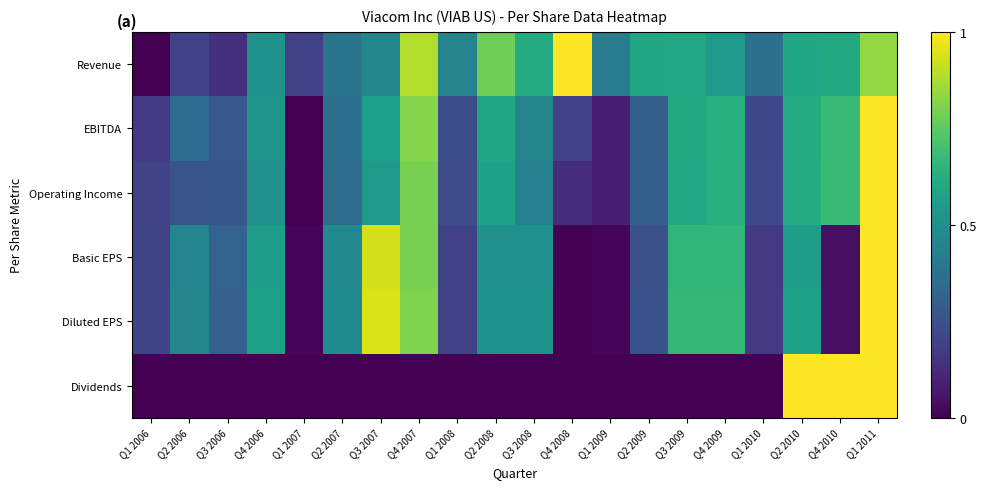

Reading right to left, list all the values displayed in this chart.

Revenue: Q1 2011=0.8	Q4 2010=0.6	Q2 2010=0.6	Q1 2010=0.4	Q4 2009=0.5	Q3 2009=0.6	Q2 2009=0.6	Q1 2009=0.4	Q4 2008=1.0	Q3 2008=0.6	Q2 2008=0.8	Q1 2008=0.4	Q4 2007=0.9	Q3 2007=0.5	Q2 2007=0.4	Q1 2007=0.2	Q4 2006=0.5	Q3 2006=0.1	Q2 2006=0.2	Q1 2006=0.0
EBITDA: Q1 2011=1.0	Q4 2010=0.7	Q2 2010=0.6	Q1 2010=0.2	Q4 2009=0.6	Q3 2009=0.6	Q2 2009=0.3	Q1 2009=0.1	Q4 2008=0.2	Q3 2008=0.5	Q2 2008=0.6	Q1 2008=0.2	Q4 2007=0.8	Q3 2007=0.6	Q2 2007=0.4	Q1 2007=0.0	Q4 2006=0.5	Q3 2006=0.3	Q2 2006=0.4	Q1 2006=0.2
Operating Income: Q1 2011=1.0	Q4 2010=0.7	Q2 2010=0.6	Q1 2010=0.2	Q4 2009=0.6	Q3 2009=0.6	Q2 2009=0.3	Q1 2009=0.1	Q4 2008=0.1	Q3 2008=0.4	Q2 2008=0.6	Q1 2008=0.2	Q4 2007=0.8	Q3 2007=0.5	Q2 2007=0.4	Q1 2007=0.0	Q4 2006=0.5	Q3 2006=0.3	Q2 2006=0.3	Q1 2006=0.2
Basic EPS: Q1 2011=1.0	Q4 2010=0.0	Q2 2010=0.6	Q1 2010=0.2	Q4 2009=0.7	Q3 2009=0.7	Q2 2009=0.2	Q1 2009=0.0	Q4 2008=0.0	Q3 2008=0.5	Q2 2008=0.5	Q1 2008=0.2	Q4 2007=0.8	Q3 2007=0.9	Q2 2007=0.5	Q1 2007=0.0	Q4 2006=0.6	Q3 2006=0.3	Q2 2006=0.5	Q1 2006=0.2
Diluted EPS: Q1 2011=1.0	Q4 2010=0.0	Q2 2010=0.6	Q1 2010=0.2	Q4 2009=0.7	Q3 2009=0.7	Q2 2009=0.2	Q1 2009=0.0	Q4 2008=0.0	Q3 2008=0.5	Q2 2008=0.5	Q1 2008=0.2	Q4 2007=0.8	Q3 2007=0.9	Q2 2007=0.5	Q1 2007=0.0	Q4 2006=0.6	Q3 2006=0.3	Q2 2006=0.5	Q1 2006=0.2
Dividends: Q1 2011=1.0	Q4 2010=1.0	Q2 2010=1.0	Q1 2010=0.0	Q4 2009=0.0	Q3 2009=0.0	Q2 2009=0.0	Q1 2009=0.0	Q4 2008=0.0	Q3 2008=0.0	Q2 2008=0.0	Q1 2008=0.0	Q4 2007=0.0	Q3 2007=0.0	Q2 2007=0.0	Q1 2007=0.0	Q4 2006=0.0	Q3 2006=0.0	Q2 2006=0.0	Q1 2006=0.0